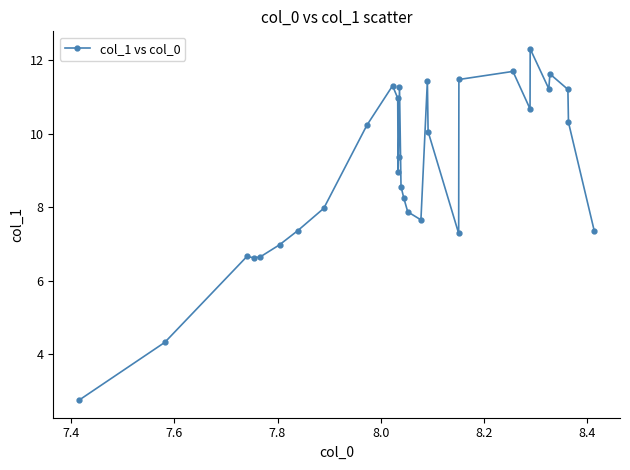

How many categories are shown in the chart?

30